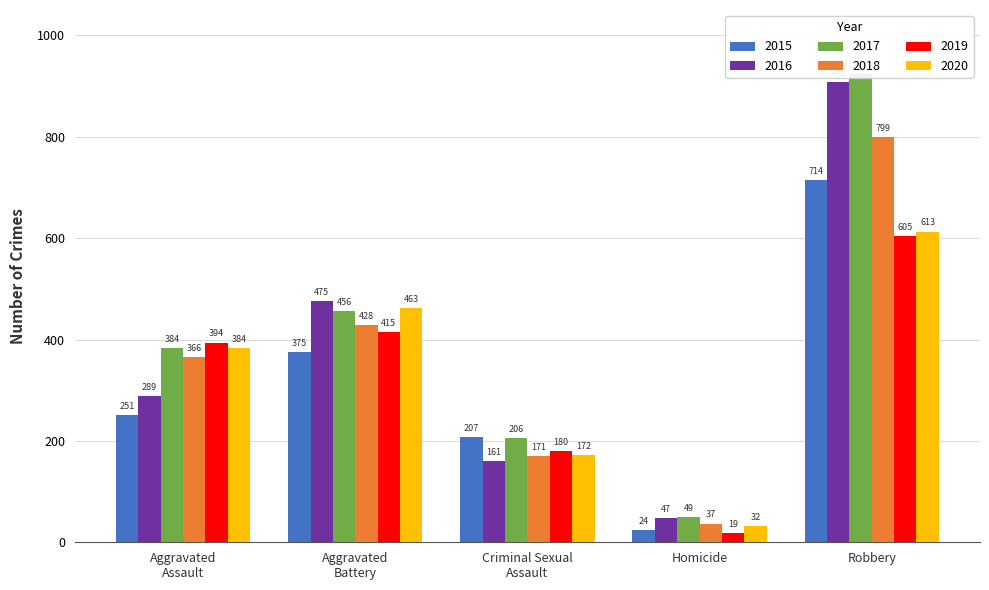

At how many categories does at least one series exceed 547?

1